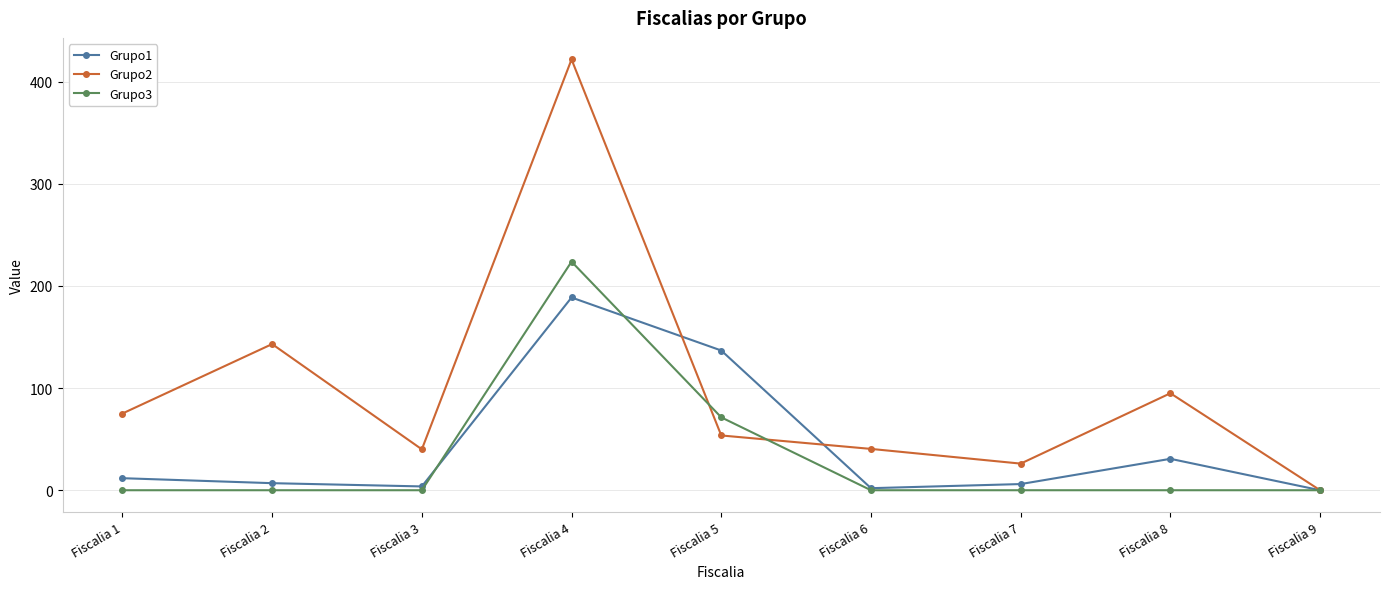

What is the difference between the highest and lowest values at Fiscalia 4?

233.1